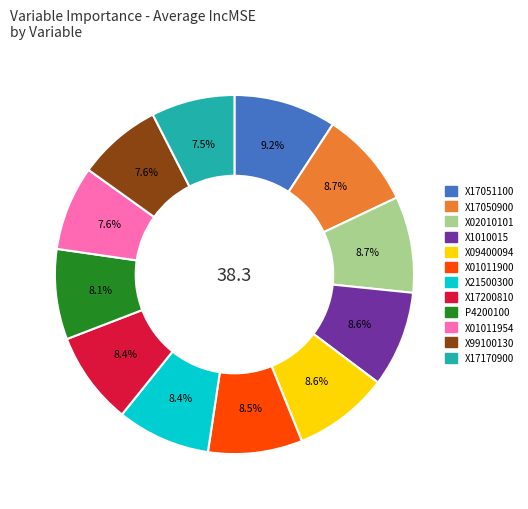

How many segments does this pie chart have?

12